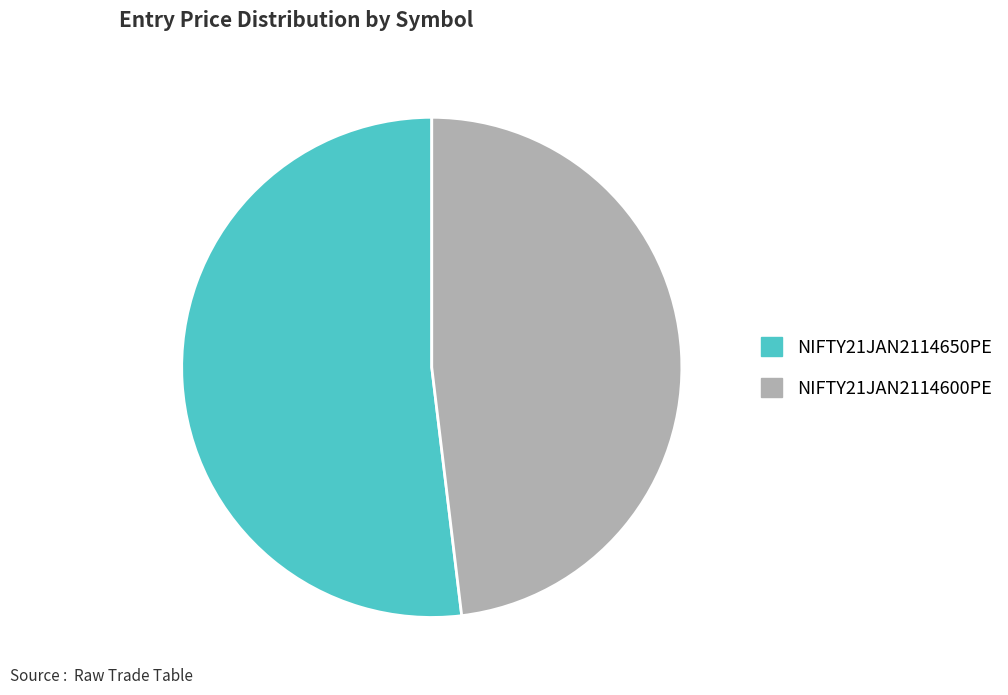

Which category has the smallest portion of the pie?

NIFTY21JAN2114600PE